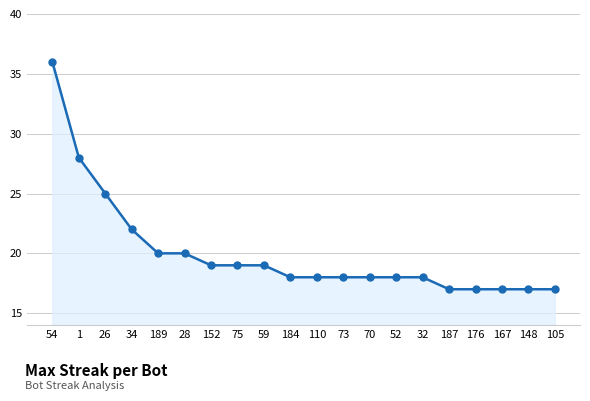

The chart shows a value of 9 at 70. True or false?

False